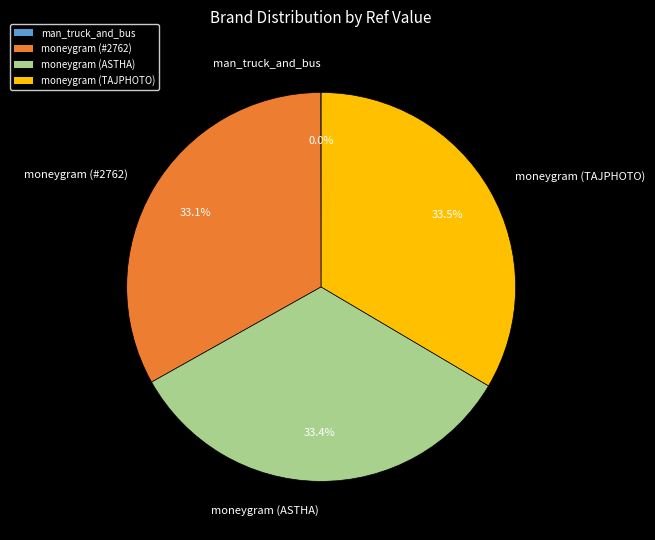

Is there a majority slice in this chart?

No